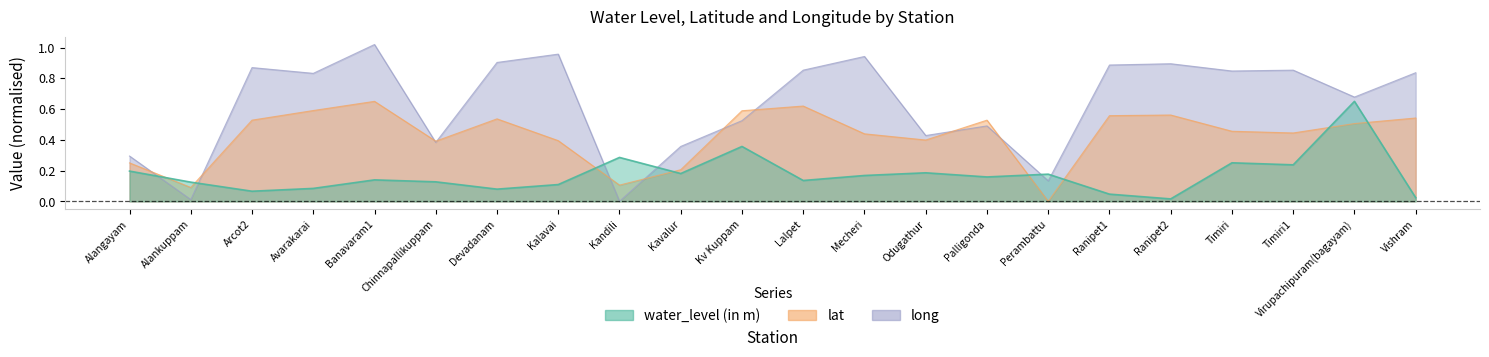

Which series has the largest range (max minus min)?

long